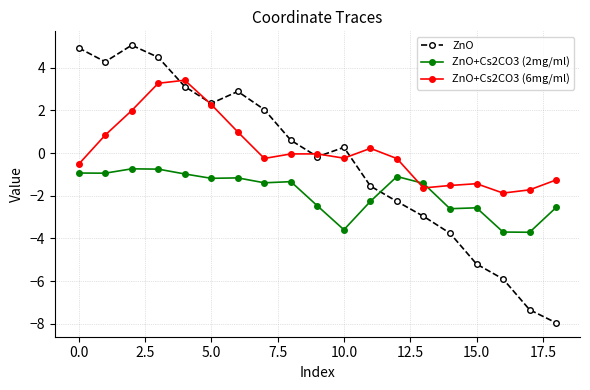

How many times do ZnO and ZnO+Cs2CO3 (2mg/ml) cross each other?

1